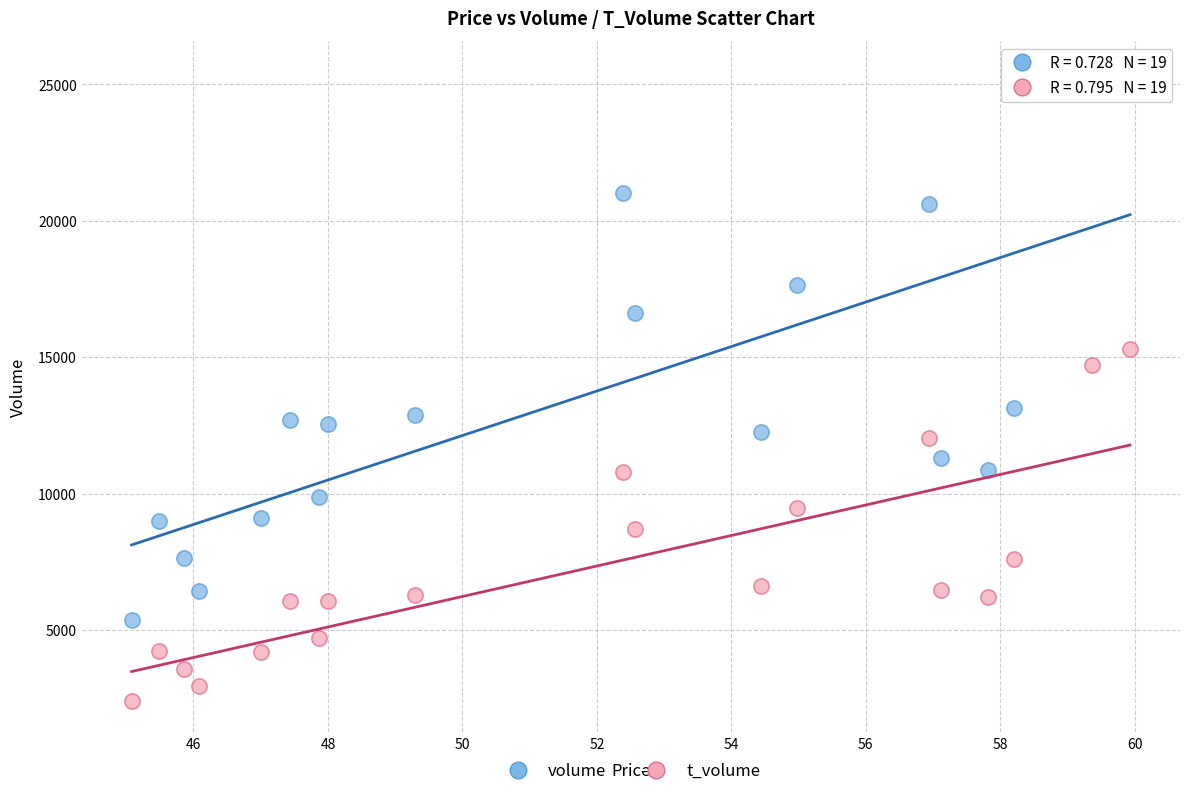

Which series has the largest Y range (max minus min)?

volume